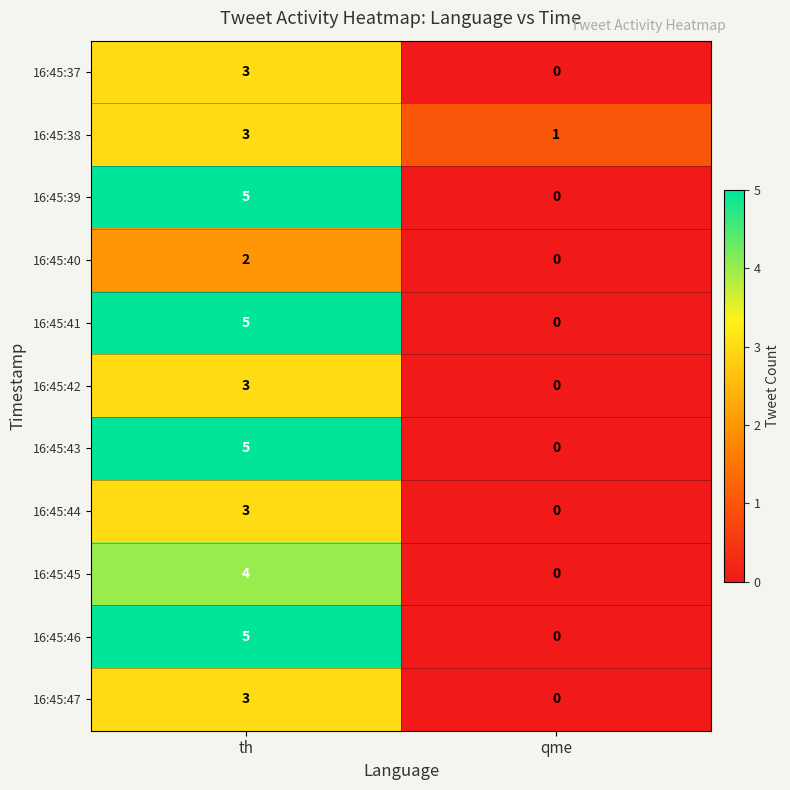

How many categories are shown in the chart?

2